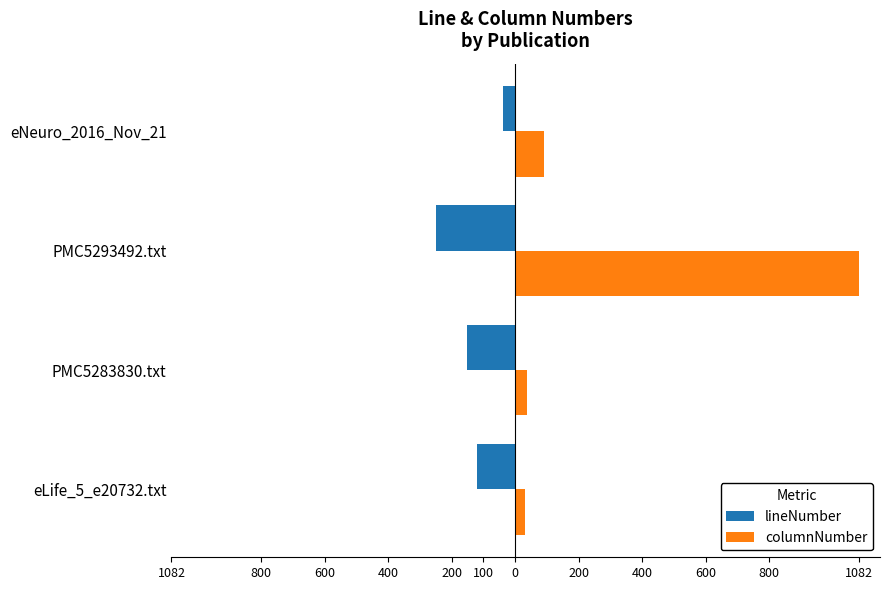

What are all the series names shown in the legend?

lineNumber, columnNumber